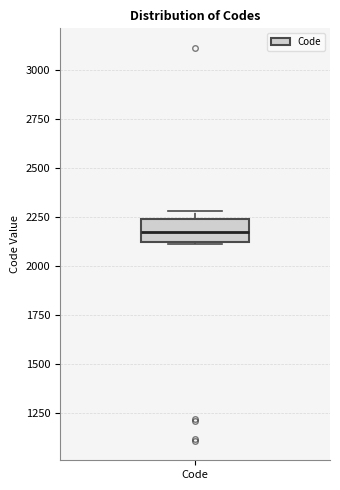

Transcribe this box plot: give where the median line is, the range the box spans, and where the two whiskers end, as read against the y-axis. The values are not printed on the chart, so give them approximately, as read against the axis.

median 2200, box 2100 to 2250, whiskers 2100 to 2300